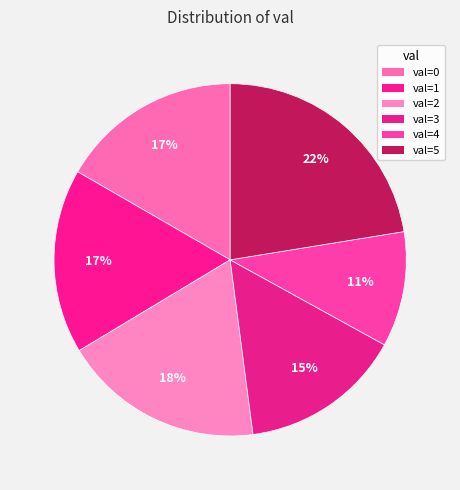

Is there any slice that represents more than half of the pie?

No